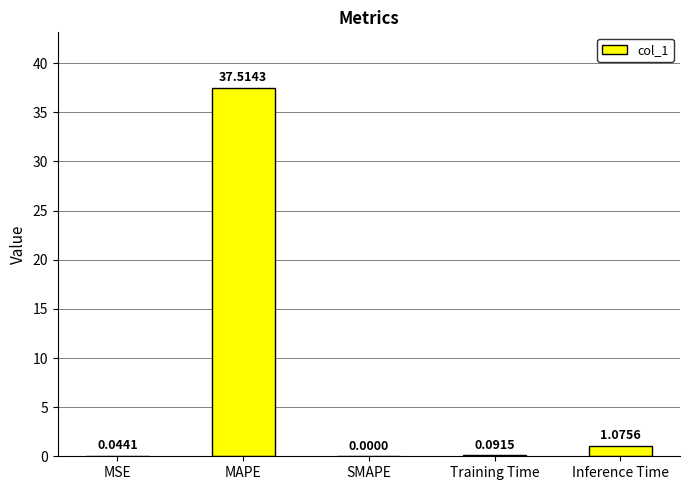

Which has a higher value, SMAPE or MAPE?

MAPE